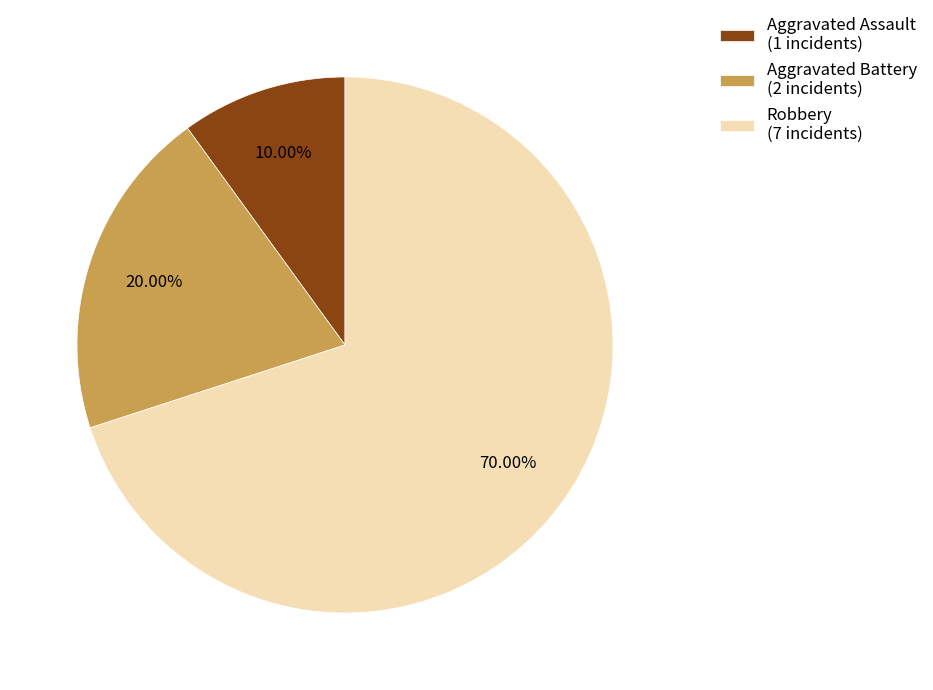

What percentage is NOT represented by Robbery?

30.0%